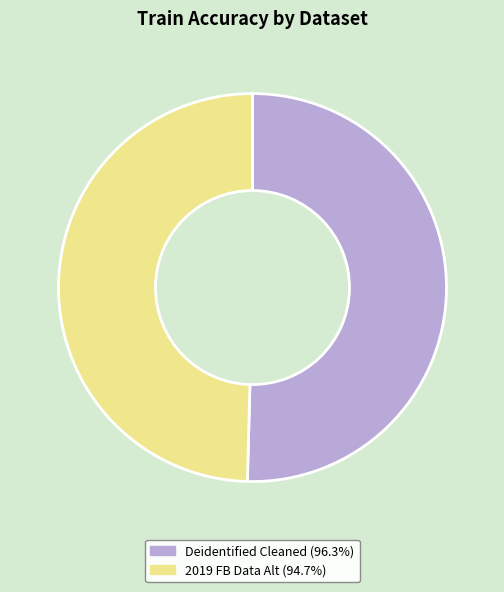

Combined, do 2019 FB Data Alt (94.7%) and Deidentified Cleaned (96.3%) account for over 50%?

Yes